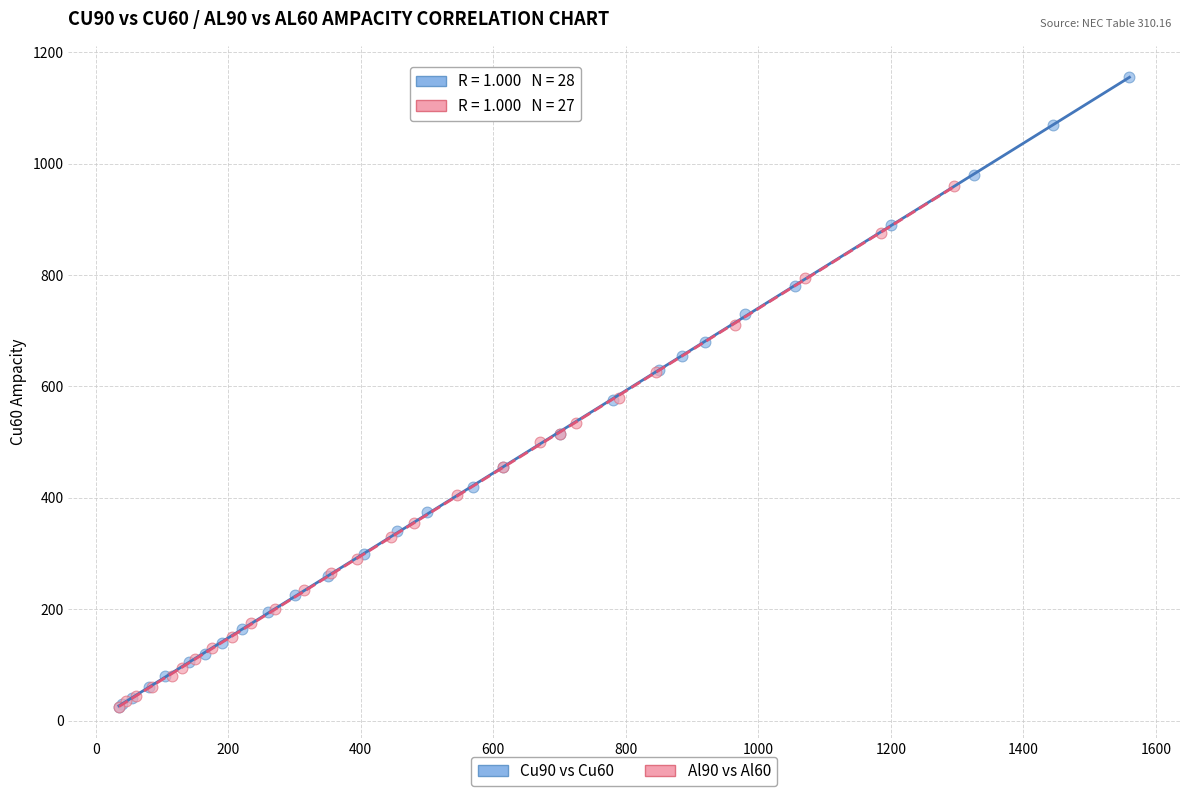

Which series has the largest Y range (max minus min)?

Cu90 vs Cu60